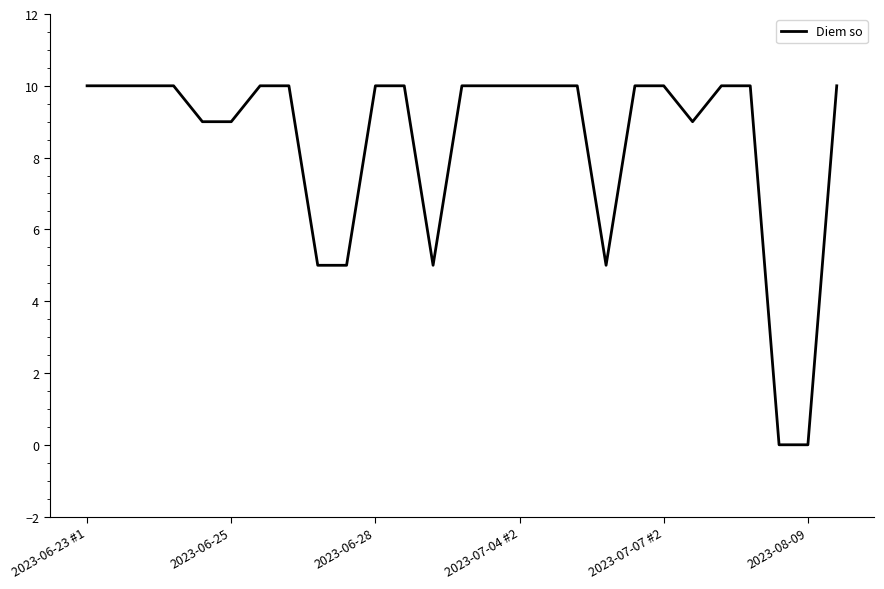

What is the average value?

8